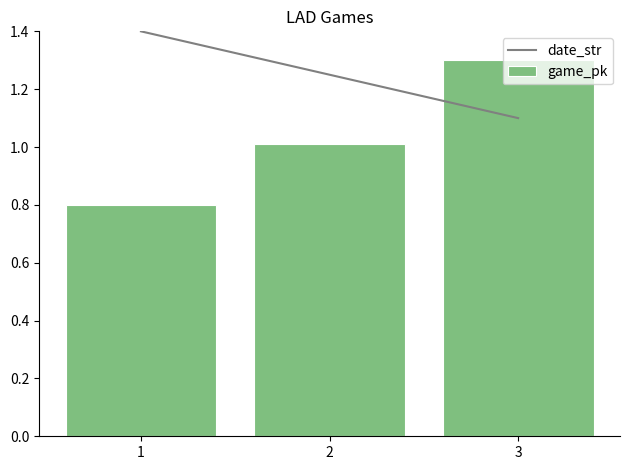

Read the game_pk value at 2.

1.0